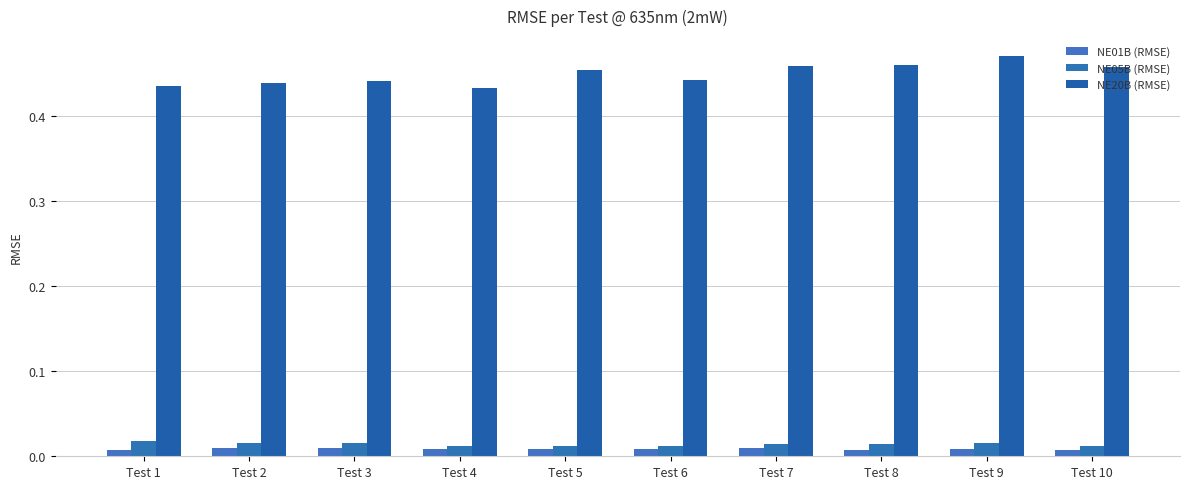

Reading left to right, extract all data points from this chart.

NE01B (RMSE): Test 1=0.0	Test 2=0.0	Test 3=0.0	Test 4=0.0	Test 5=0.0	Test 6=0.0	Test 7=0.0	Test 8=0.0	Test 9=0.0	Test 10=0.0
NE05B (RMSE): Test 1=0.0	Test 2=0.0	Test 3=0.0	Test 4=0.0	Test 5=0.0	Test 6=0.0	Test 7=0.0	Test 8=0.0	Test 9=0.0	Test 10=0.0
NE20B (RMSE): Test 1=0.4	Test 2=0.4	Test 3=0.4	Test 4=0.4	Test 5=0.5	Test 6=0.4	Test 7=0.5	Test 8=0.5	Test 9=0.5	Test 10=0.5